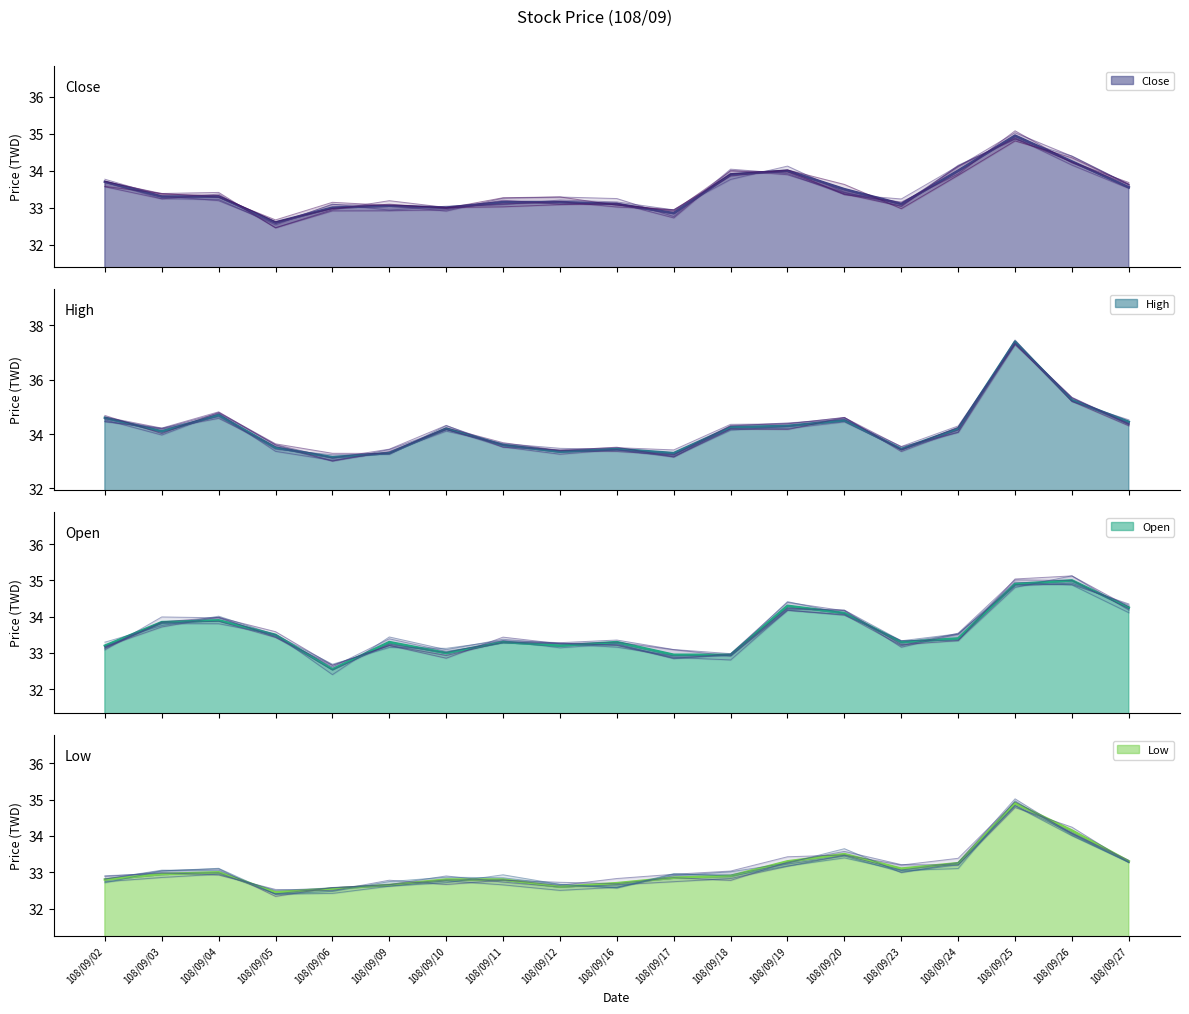

How many data points in Close are above 33?

15